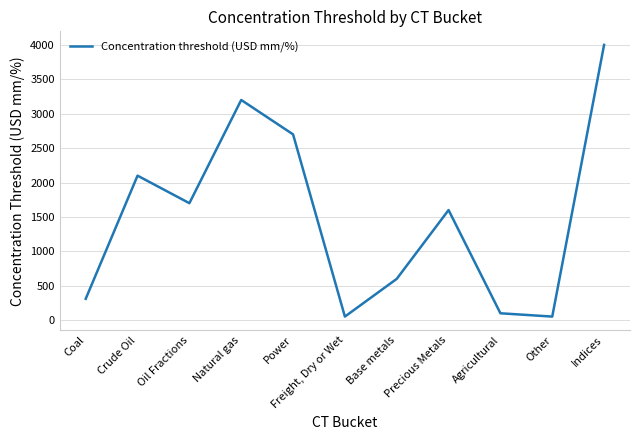

What is the ratio of the value at Indices to the value at Crude Oil?

1.9